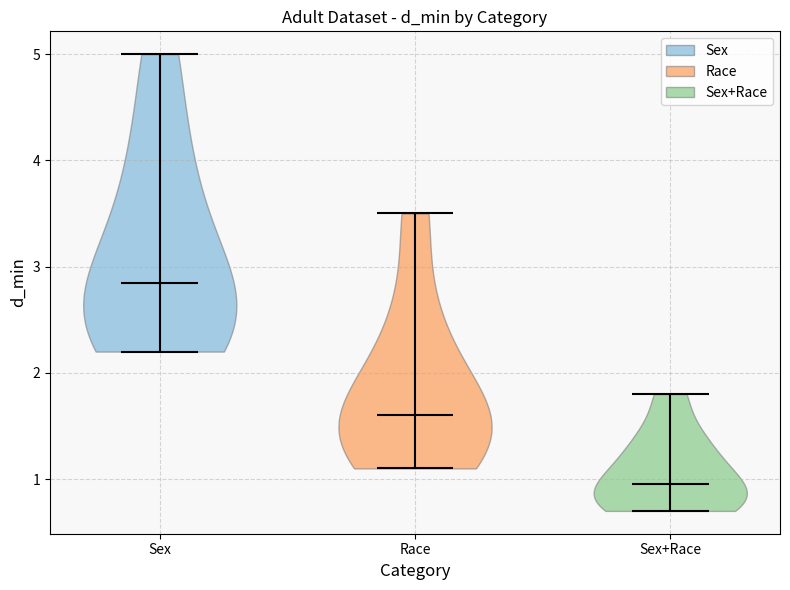

Where does the median line of the violin for Race sit on the y-axis? The values are not printed on the chart, so give them approximately, as read against the axis.

1.6